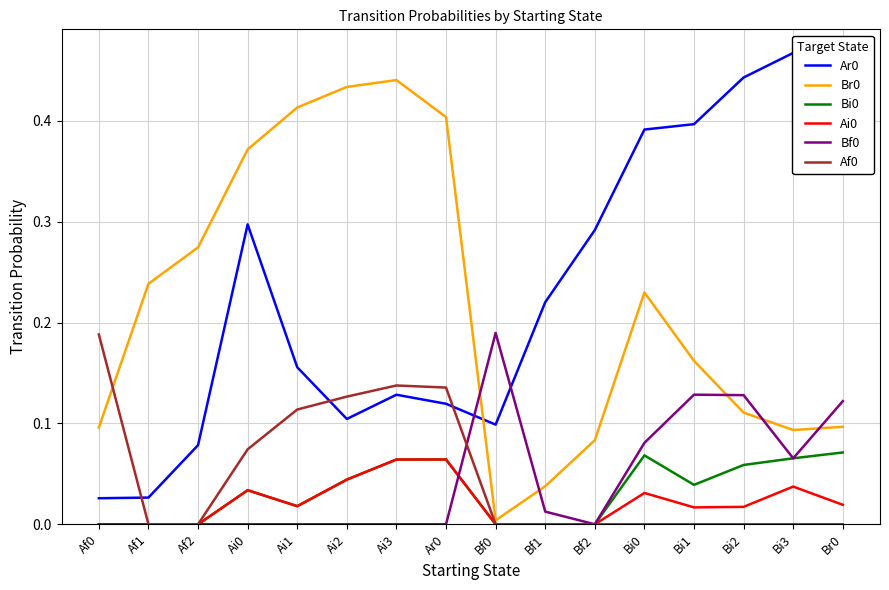

Which series has the largest total across all categories?

Ar0